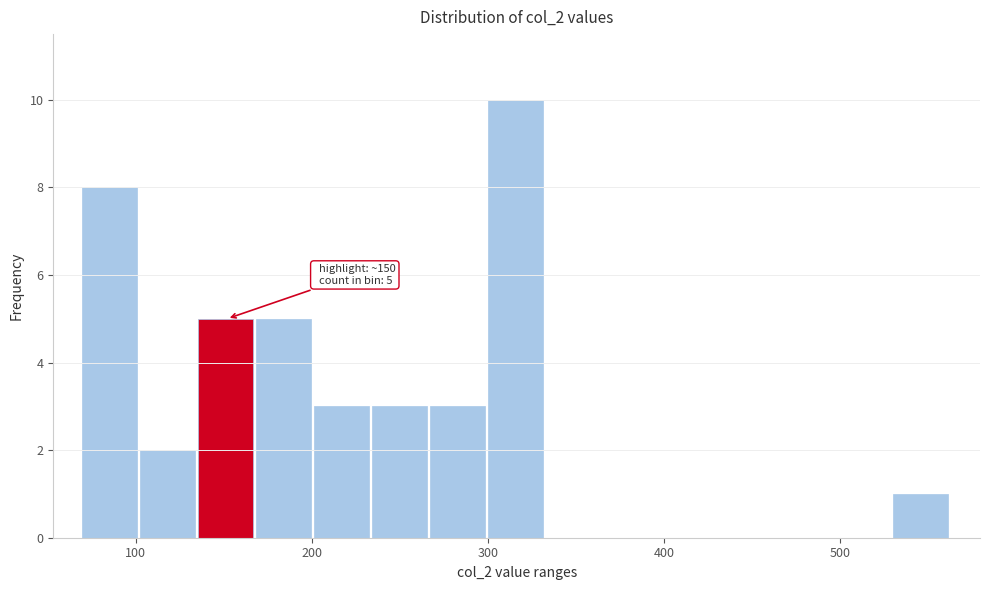

Read against the x-axis, roughly where is the centre of the tallest bar?

320